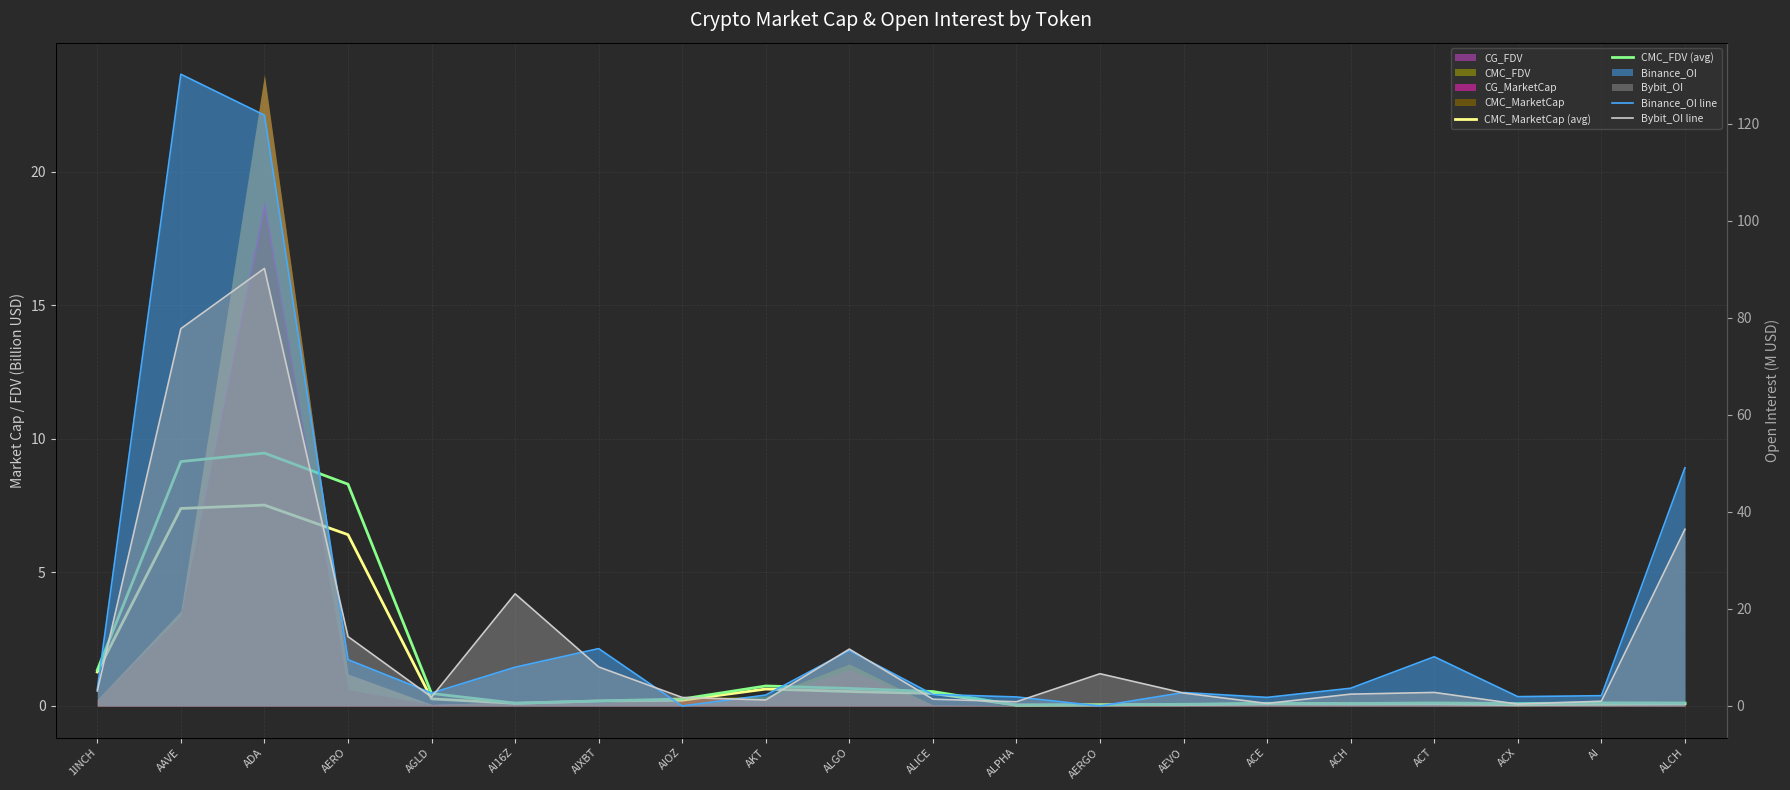

What position from the left is ALCH?

20